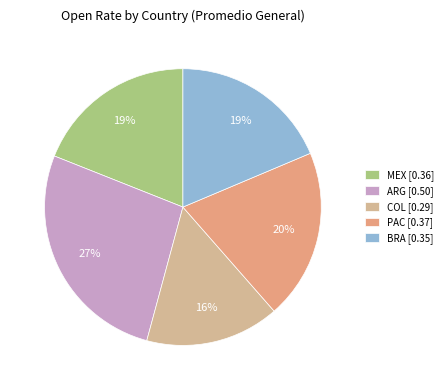

What is the smallest slice in the pie chart?

COL